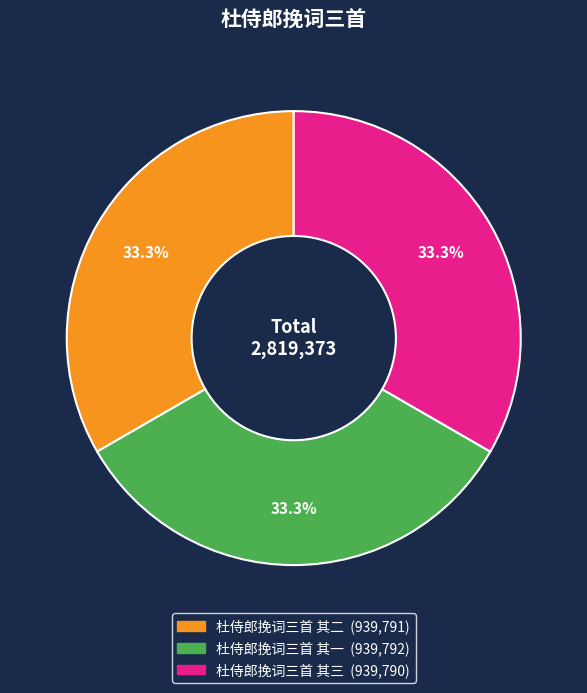

To the nearest percent, what portion does 杜侍郎挽词三首 其二 represent?

33%